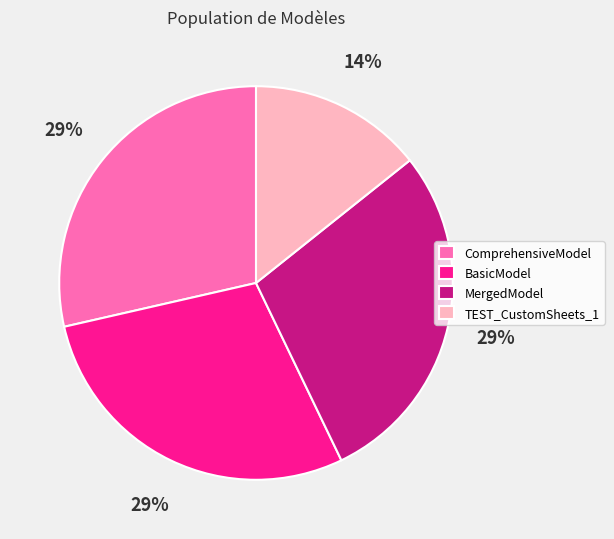

Do TEST_CustomSheets_1 and BasicModel together represent more than half of the pie?

No